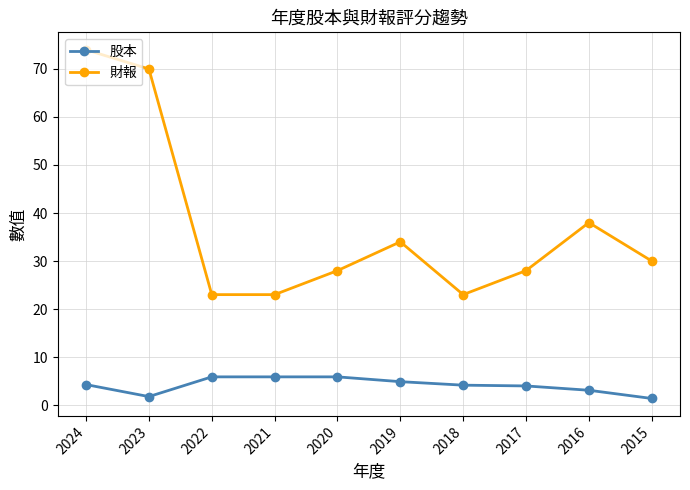

True or false: 財報 and 股本 intersect in this chart.

False